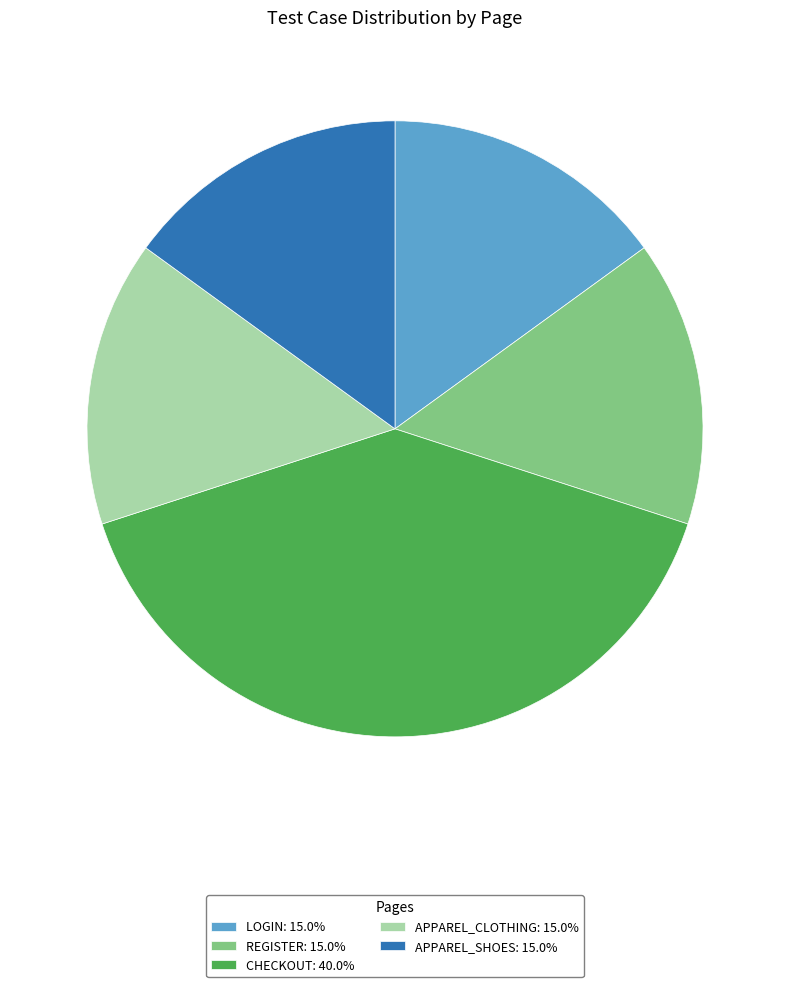

Approximately how many times larger is the value at LOGIN: 15.0% compared to REGISTER: 15.0%?

1.0